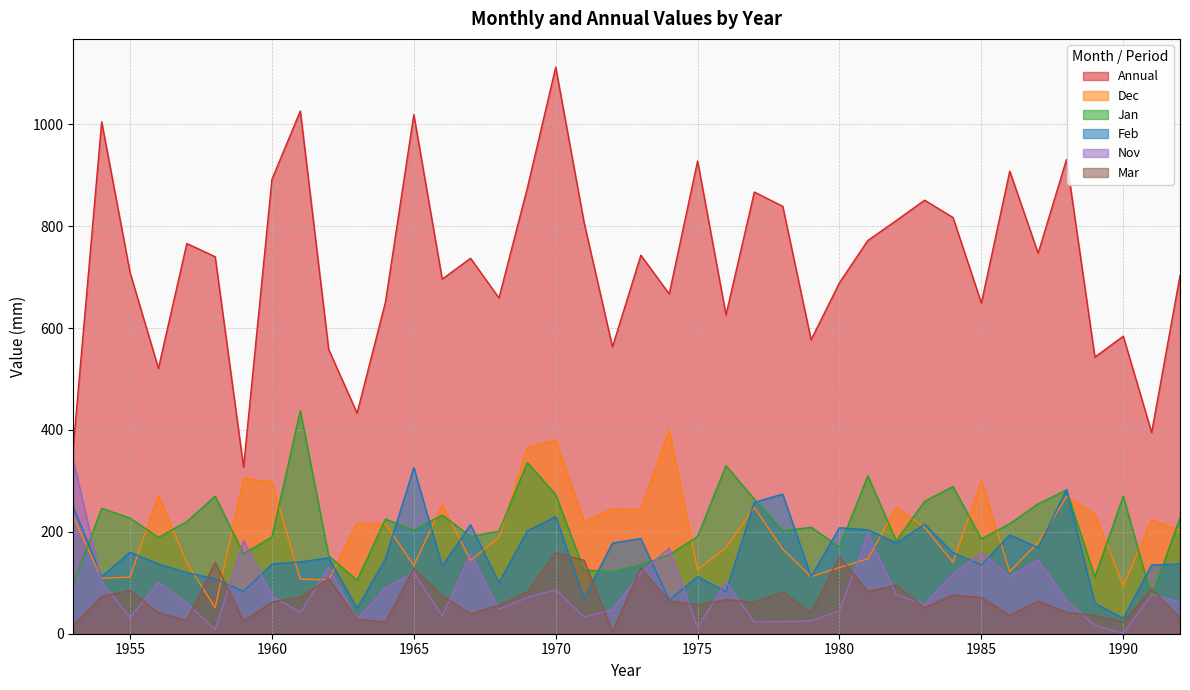

What is the value of the Annual point at the 17th from the left?

875